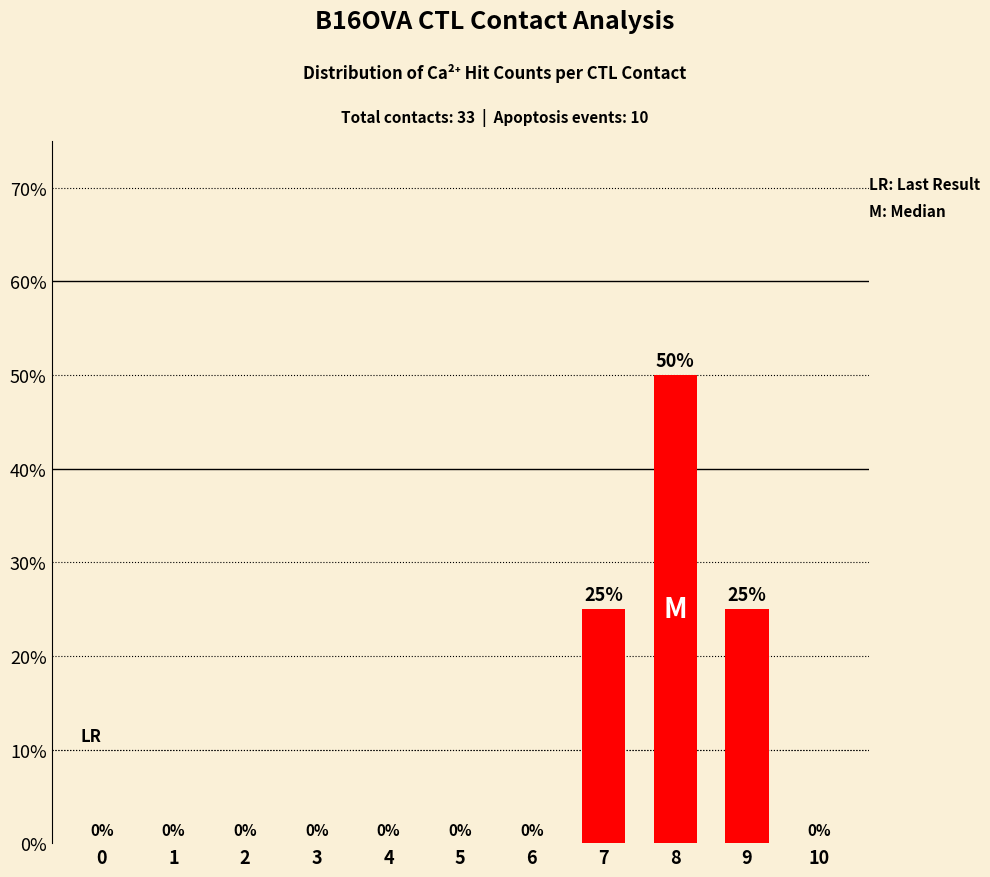

What is the sum of the values at 6 and 9?

25